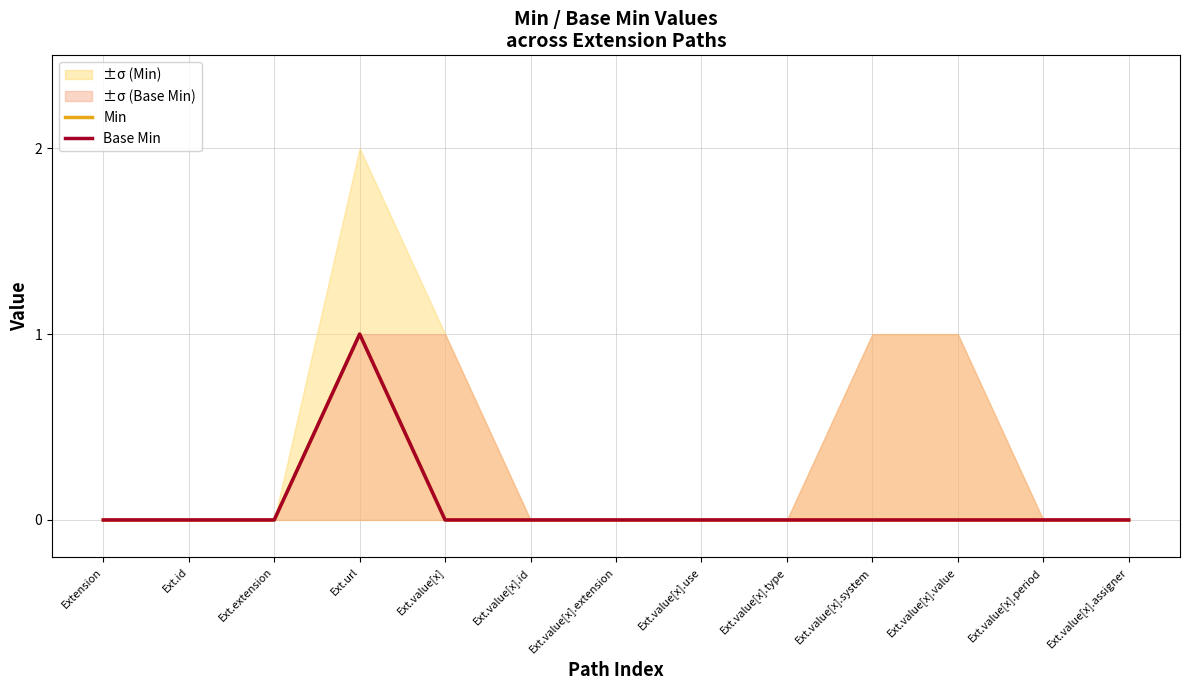

Which category has the highest value in the Min series?

Ext.url